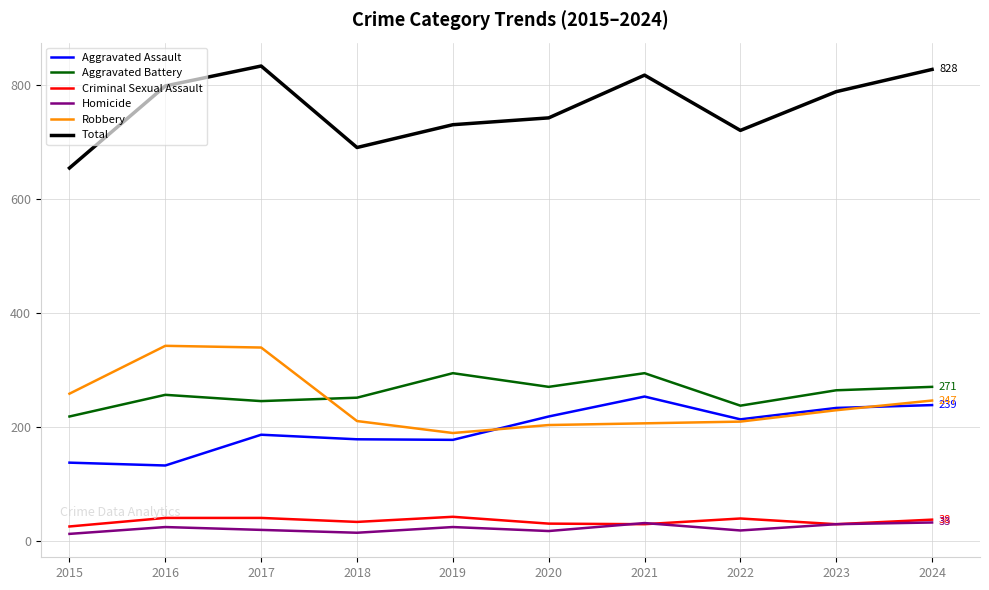

True or false: Aggravated Battery and Homicide intersect in this chart.

False